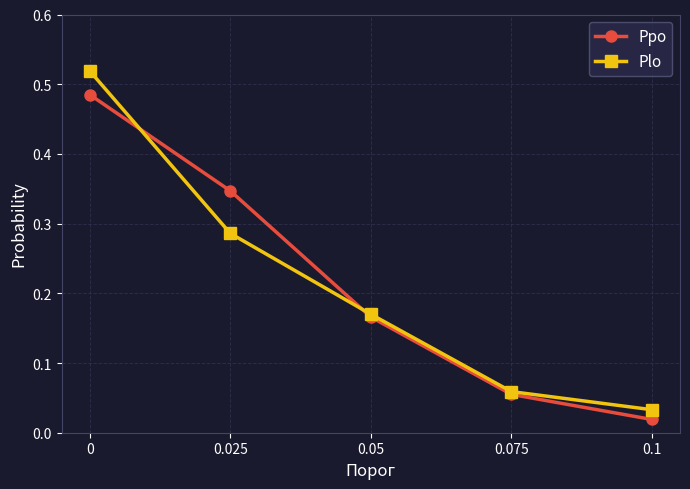

At 0.025, list the series in order from smallest to largest.

Plo, Ppo